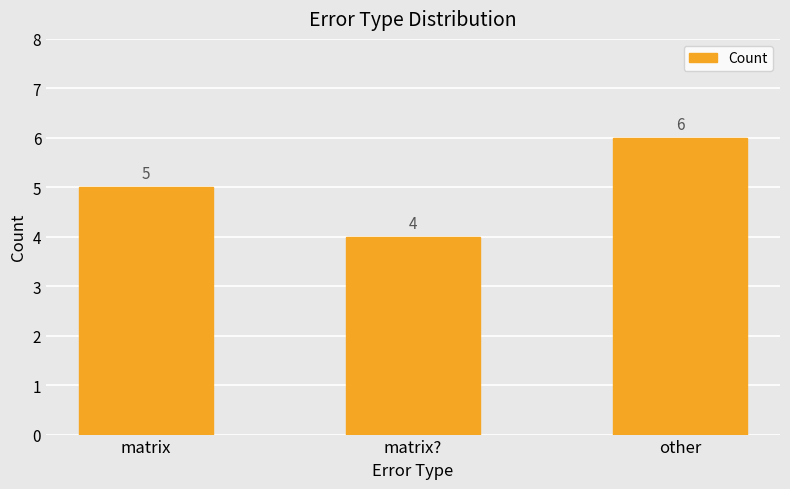

Reading left to right, extract all data points from this chart.

5	4	6